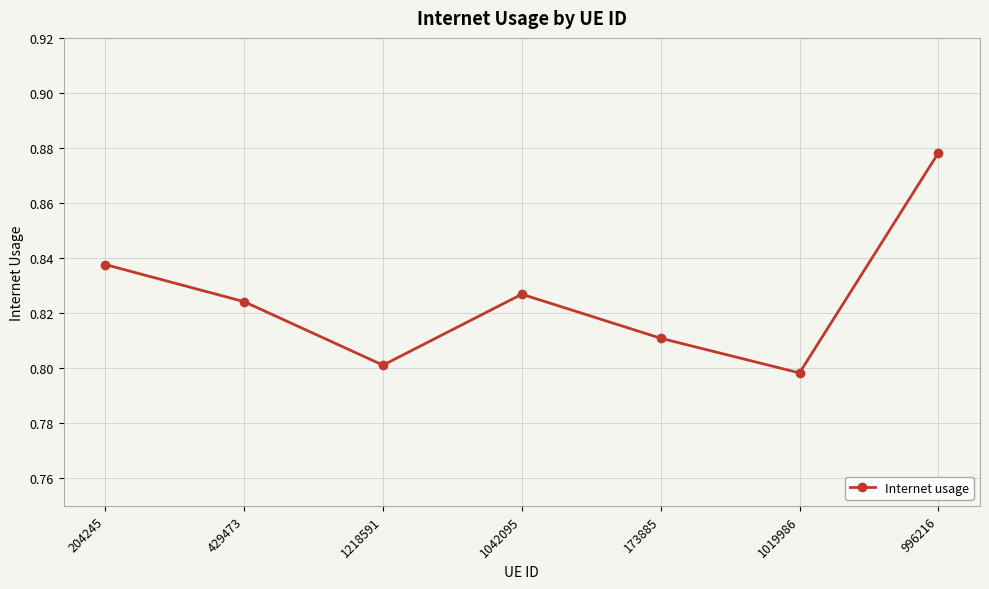

What is the label of the 4th point from the right?

1042095